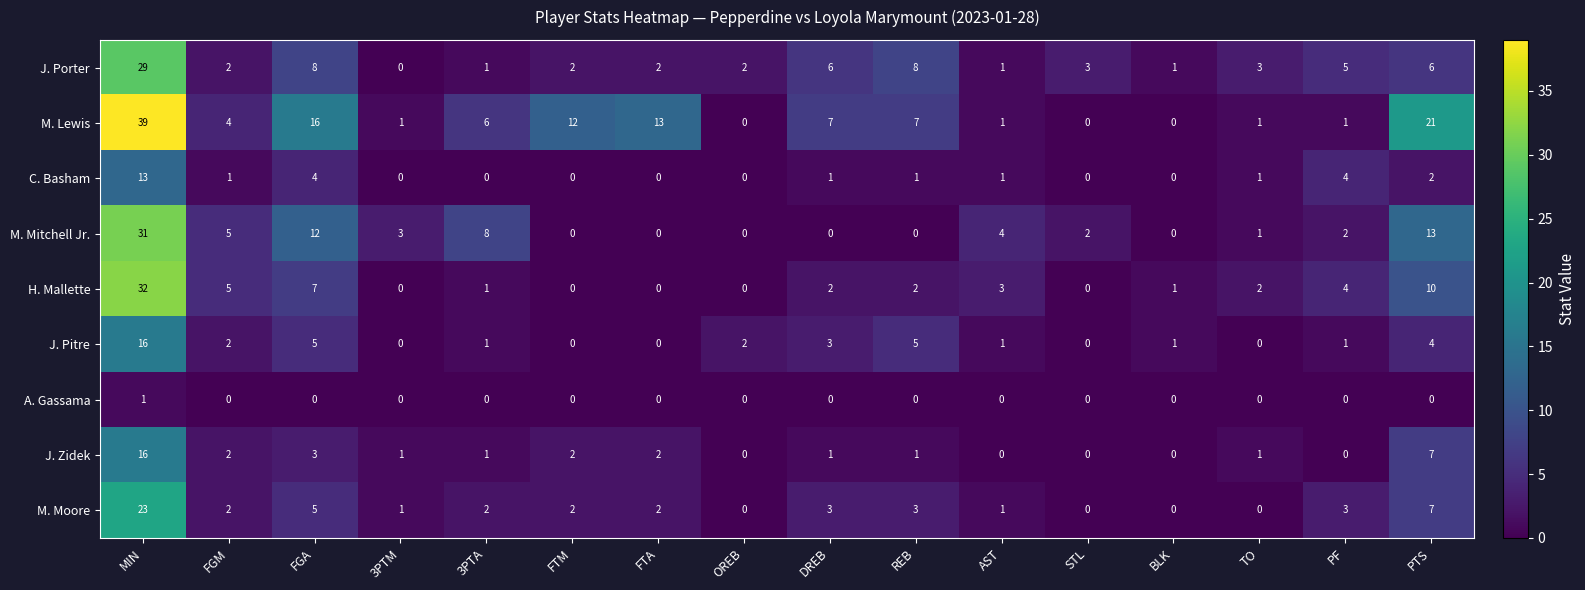

What is the total value across all series at FTA?

19